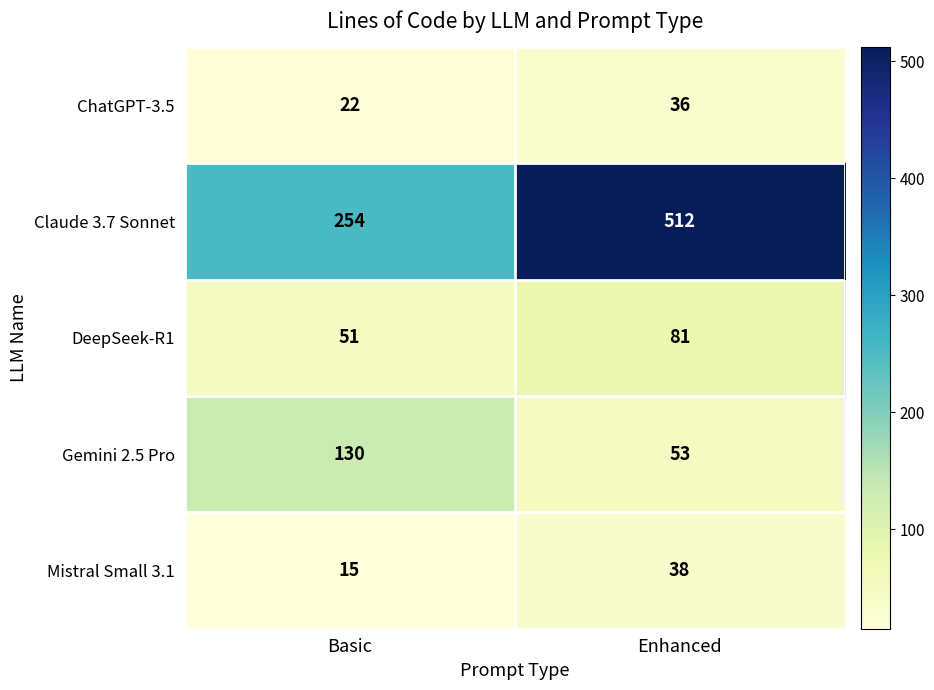

What value does the Mistral Small 3.1 series have at Basic, to the nearest 5?

15